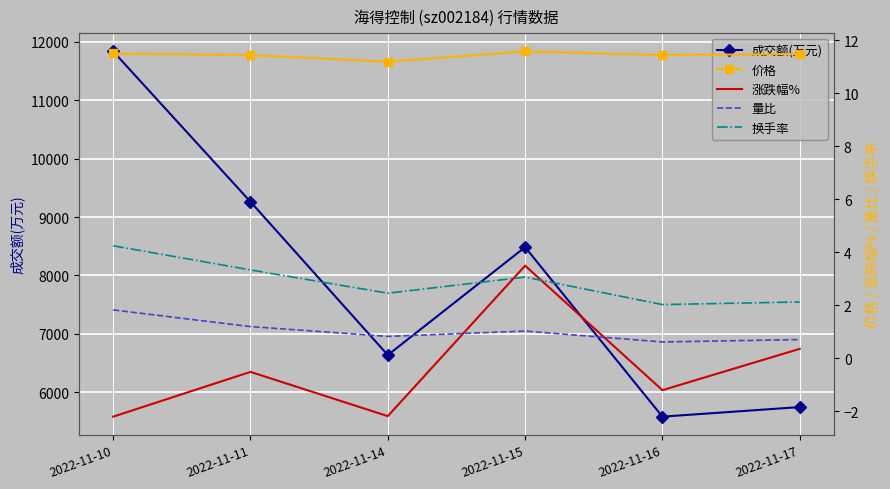

Count the number of categories in the chart.

6